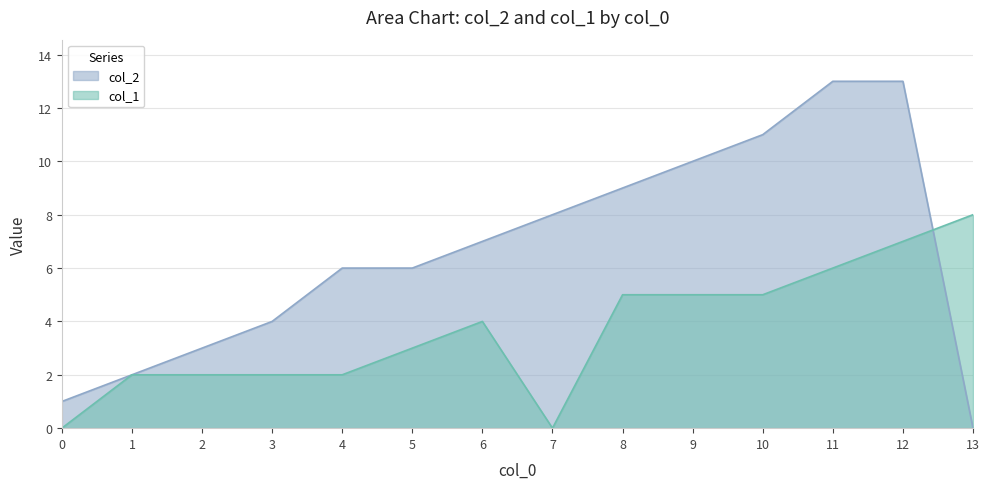

The value of col_2 at 13 is 4. True or false?

False